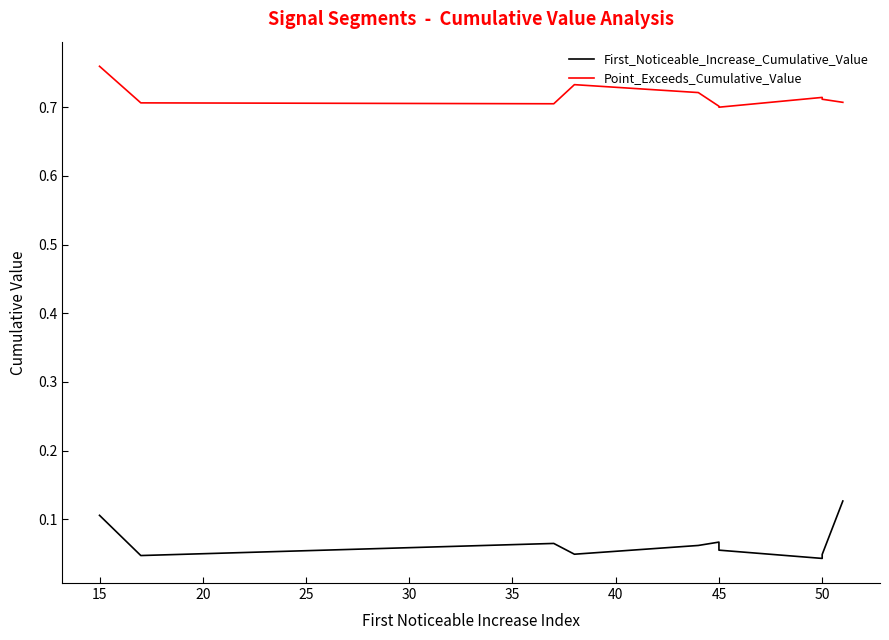

Rank the series by their maximum value, from highest to lowest.

Point_Exceeds_Cumulative_Value, First_Noticeable_Increase_Cumulative_Value